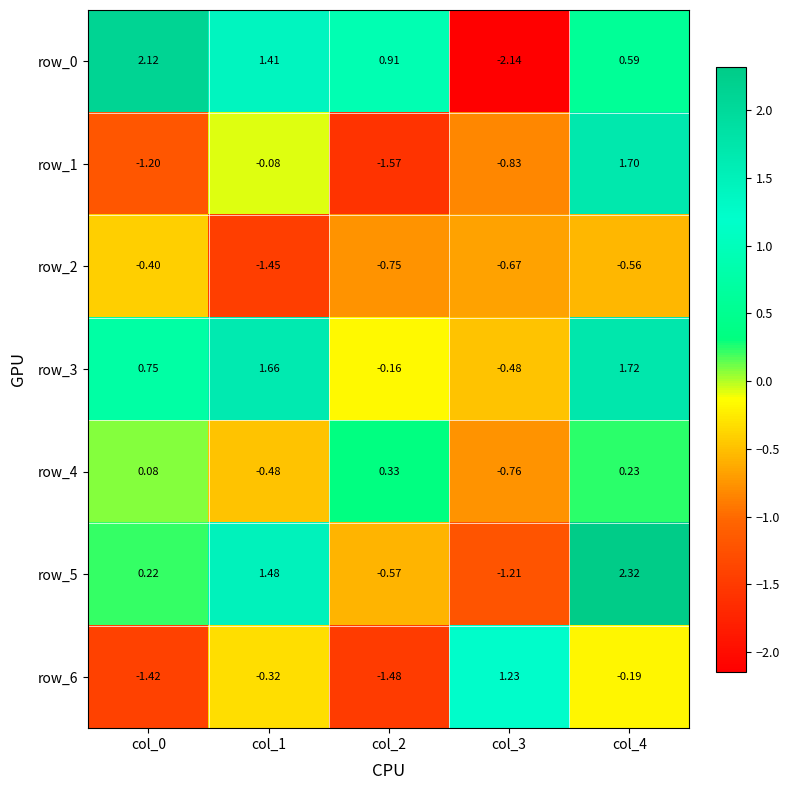

Is the value of row_6 at col_0 greater than the value of row_5 at col_2?

No